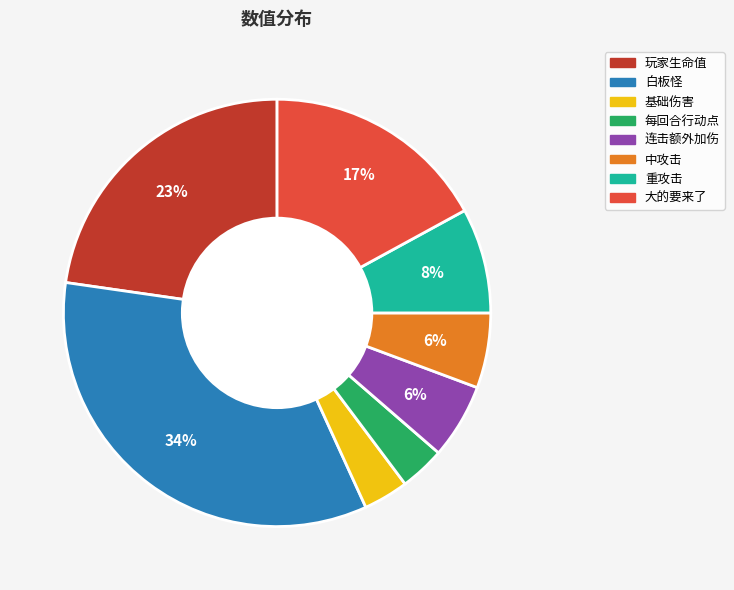

The 每回合行动点 slice represents 10% of the pie. True or false?

False